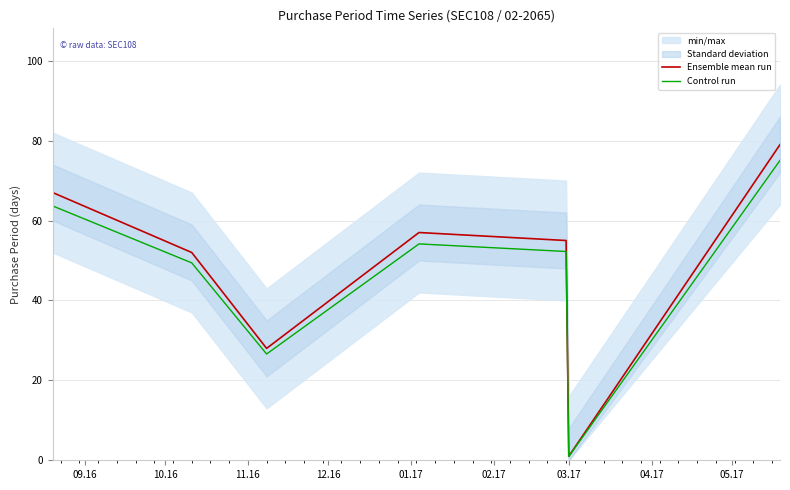

Count the Ensemble mean run values in the range 28 to 67.

5